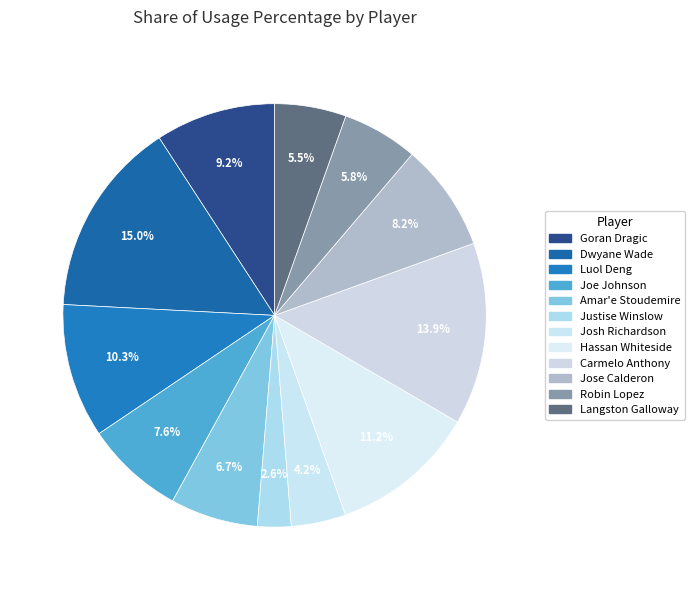

Combined, what portion of the pie is Robin Lopez and Carmelo Anthony?

19.7%